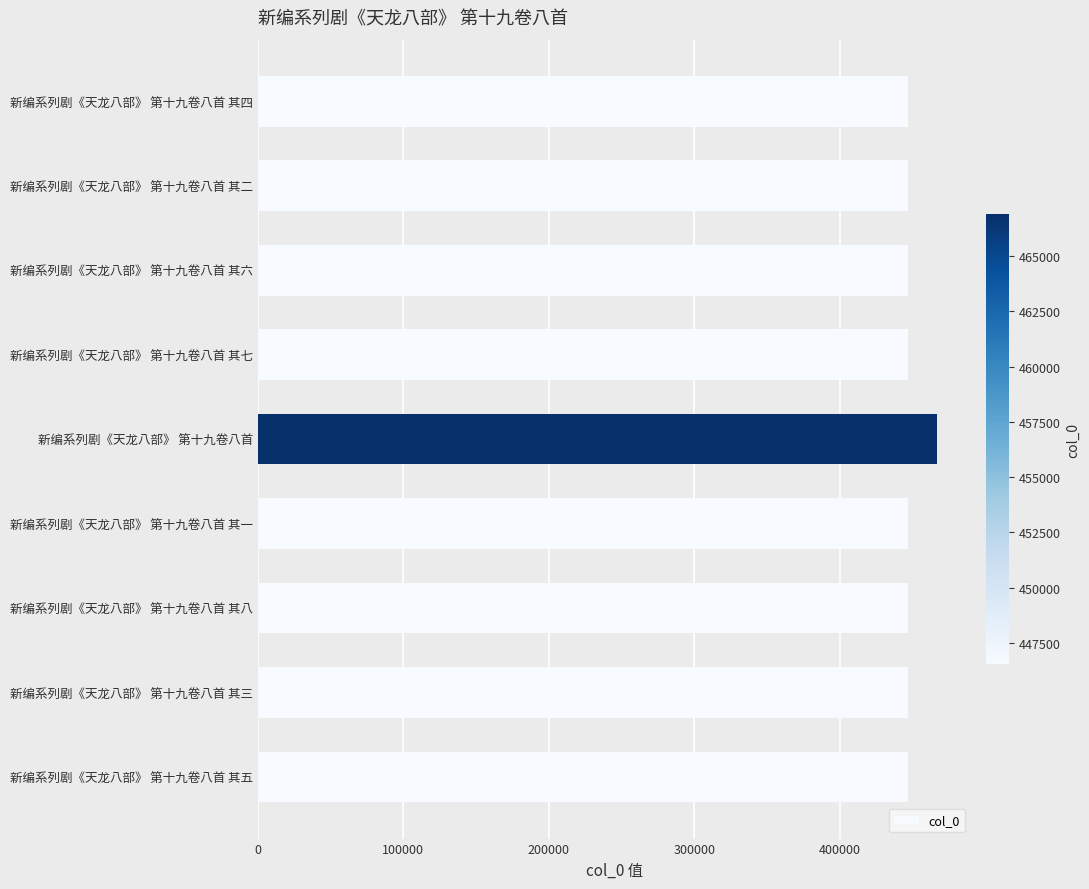

The chart shows a value of 620540 at 新编系列剧《天龙八部》 第十九卷八首. True or false?

False